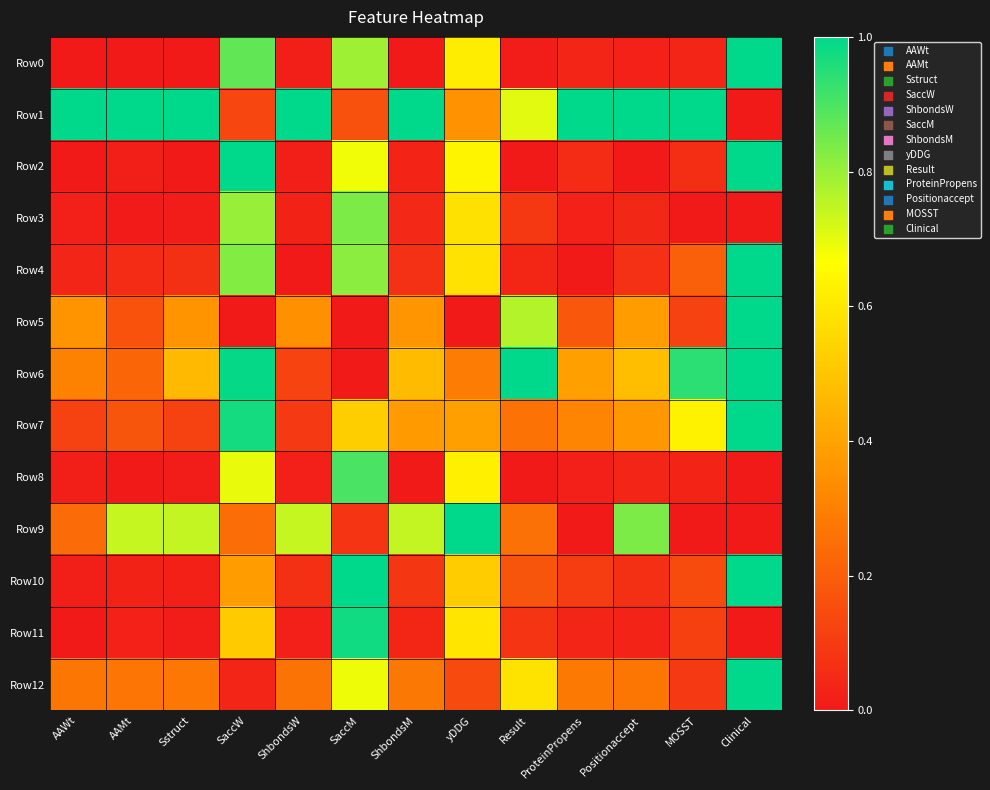

List the series in order of their peak value, highest first.

Row0, Row1, Row2, Row4, Row5, Row6, Row7, Row9, Row10, Row12, Row11, Row8, Row3